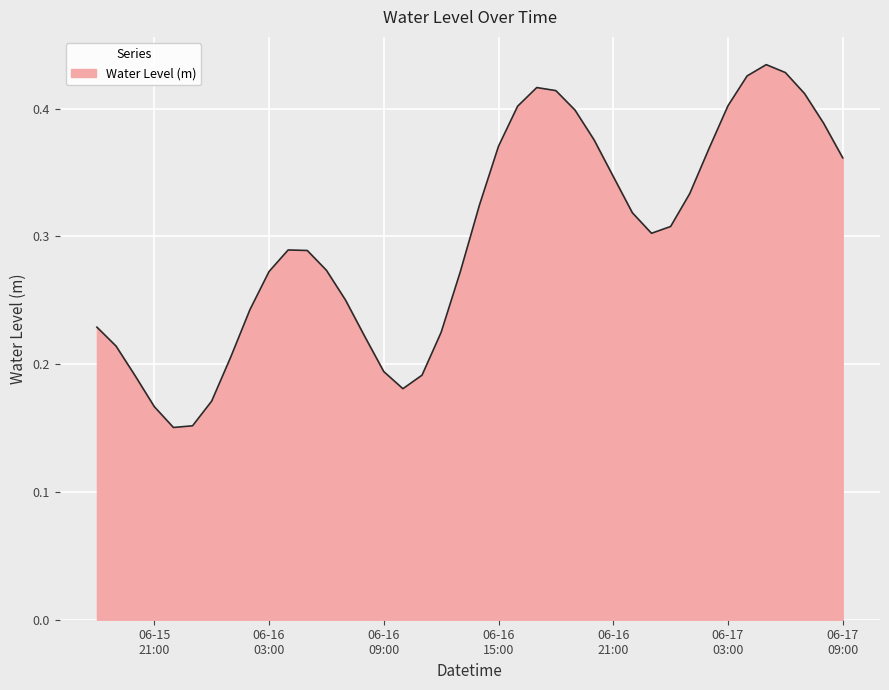

Rank the categories by value from highest to lowest.

2025-06-17 05:00:00, 2025-06-17 06:00:00, 2025-06-17 04:00:00, 2025-06-16 17:00:00, 2025-06-16 18:00:00, 2025-06-17 07:00:00, 2025-06-17 03:00:00, 2025-06-16 16:00:00, 2025-06-16 19:00:00, 2025-06-17 08:00:00, 2025-06-16 20:00:00, 2025-06-16 15:00:00, 2025-06-17 02:00:00, 2025-06-17 09:00:00, 2025-06-16 21:00:00, 2025-06-17 01:00:00, 2025-06-16 14:00:00, 2025-06-16 22:00:00, 2025-06-17 00:00:00, 2025-06-16 23:00:00, 2025-06-16 04:00:00, 2025-06-16 05:00:00, 2025-06-16 06:00:00, 2025-06-16 03:00:00, 2025-06-16 13:00:00, 2025-06-16 07:00:00, 2025-06-16 02:00:00, 2025-06-15 18:00:00, 2025-06-16 12:00:00, 2025-06-16 08:00:00, 2025-06-15 19:00:00, 2025-06-16 01:00:00, 2025-06-16 09:00:00, 2025-06-16 11:00:00, 2025-06-15 20:00:00, 2025-06-16 10:00:00, 2025-06-16 00:00:00, 2025-06-15 21:00:00, 2025-06-15 23:00:00, 2025-06-15 22:00:00